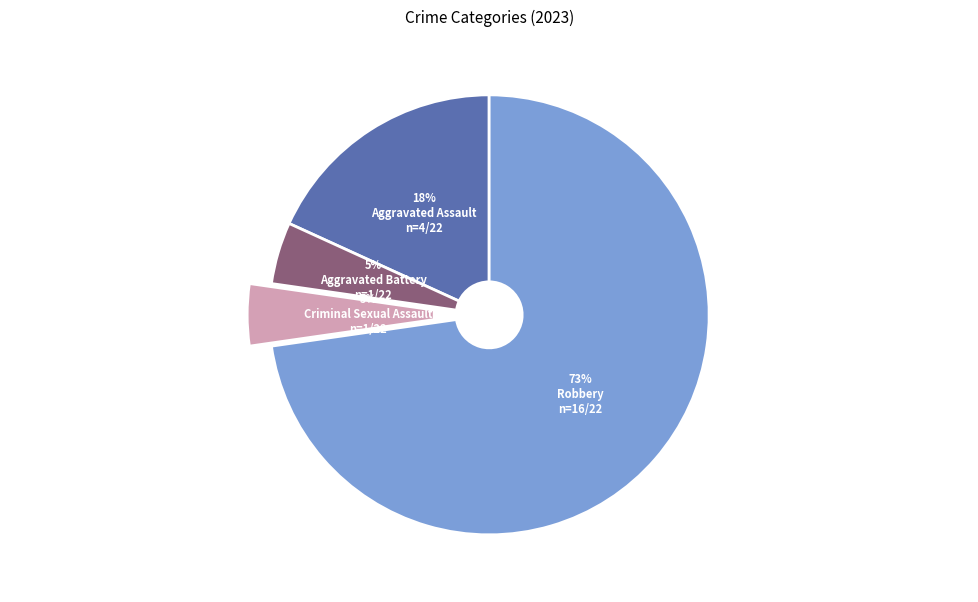

The Robbery slice represents 73% of the pie. True or false?

True